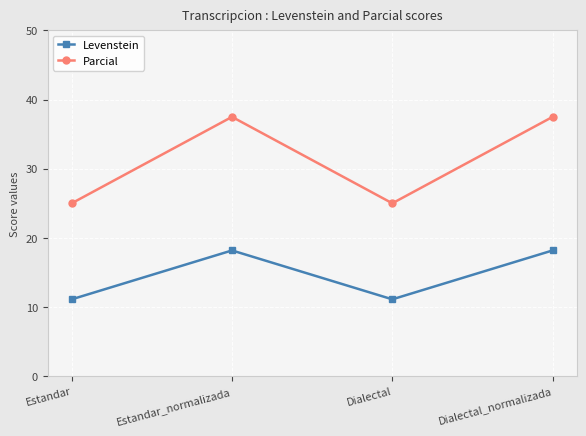

What is the difference between the highest and lowest values at Estandar_normalizada?

19.3